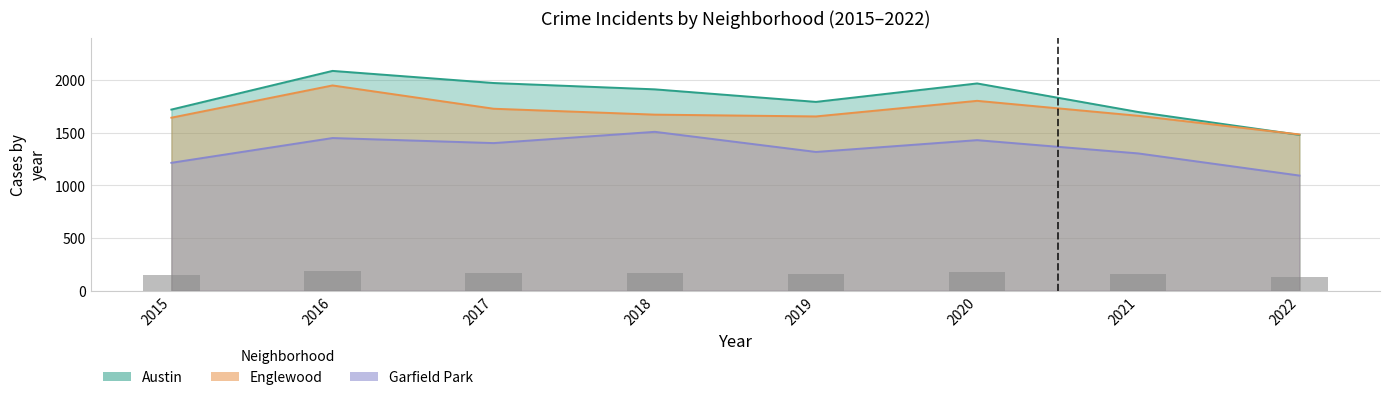

At which label is Englewood closest to 1715?

2017